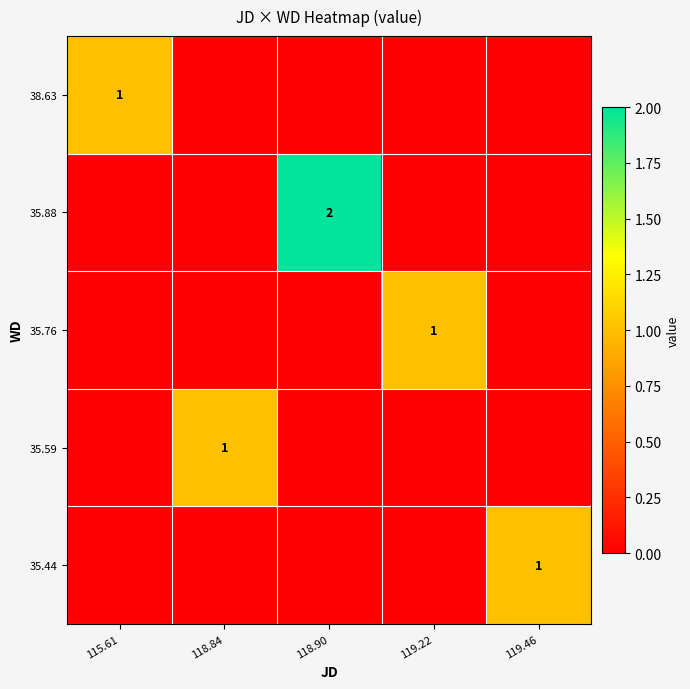

How many data points does each series have?

5